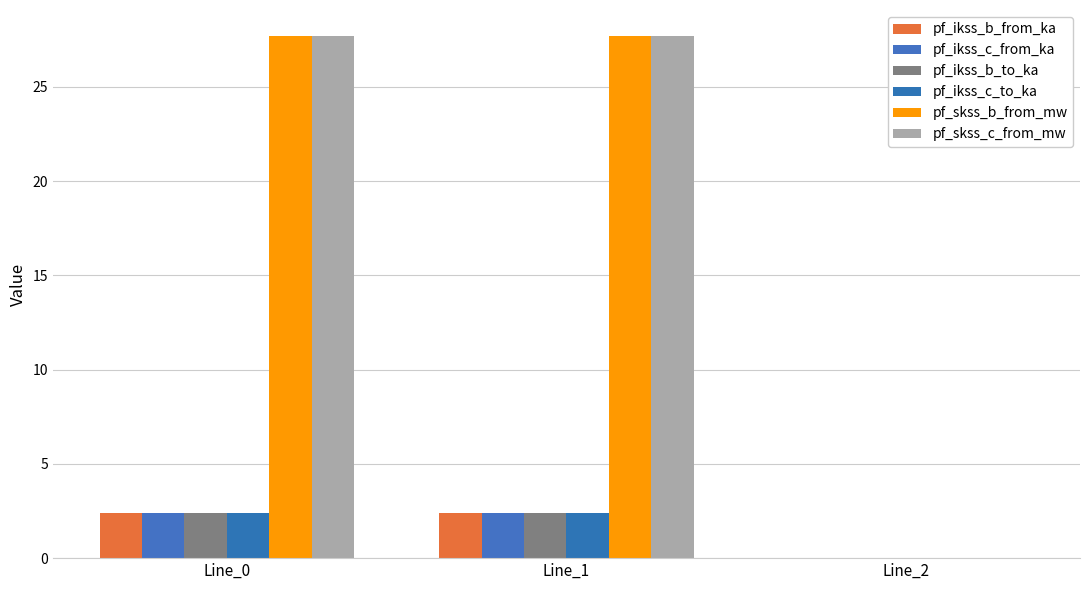

Reading right to left, extract all data points from this chart.

pf_ikss_b_from_ka: 0.0	2.4	2.4
pf_ikss_c_from_ka: 0.0	2.4	2.4
pf_ikss_b_to_ka: 0.0	2.4	2.4
pf_ikss_c_to_ka: 0.0	2.4	2.4
pf_skss_b_from_mw: 0.0	27.7	27.7
pf_skss_c_from_mw: 0.0	27.7	27.7